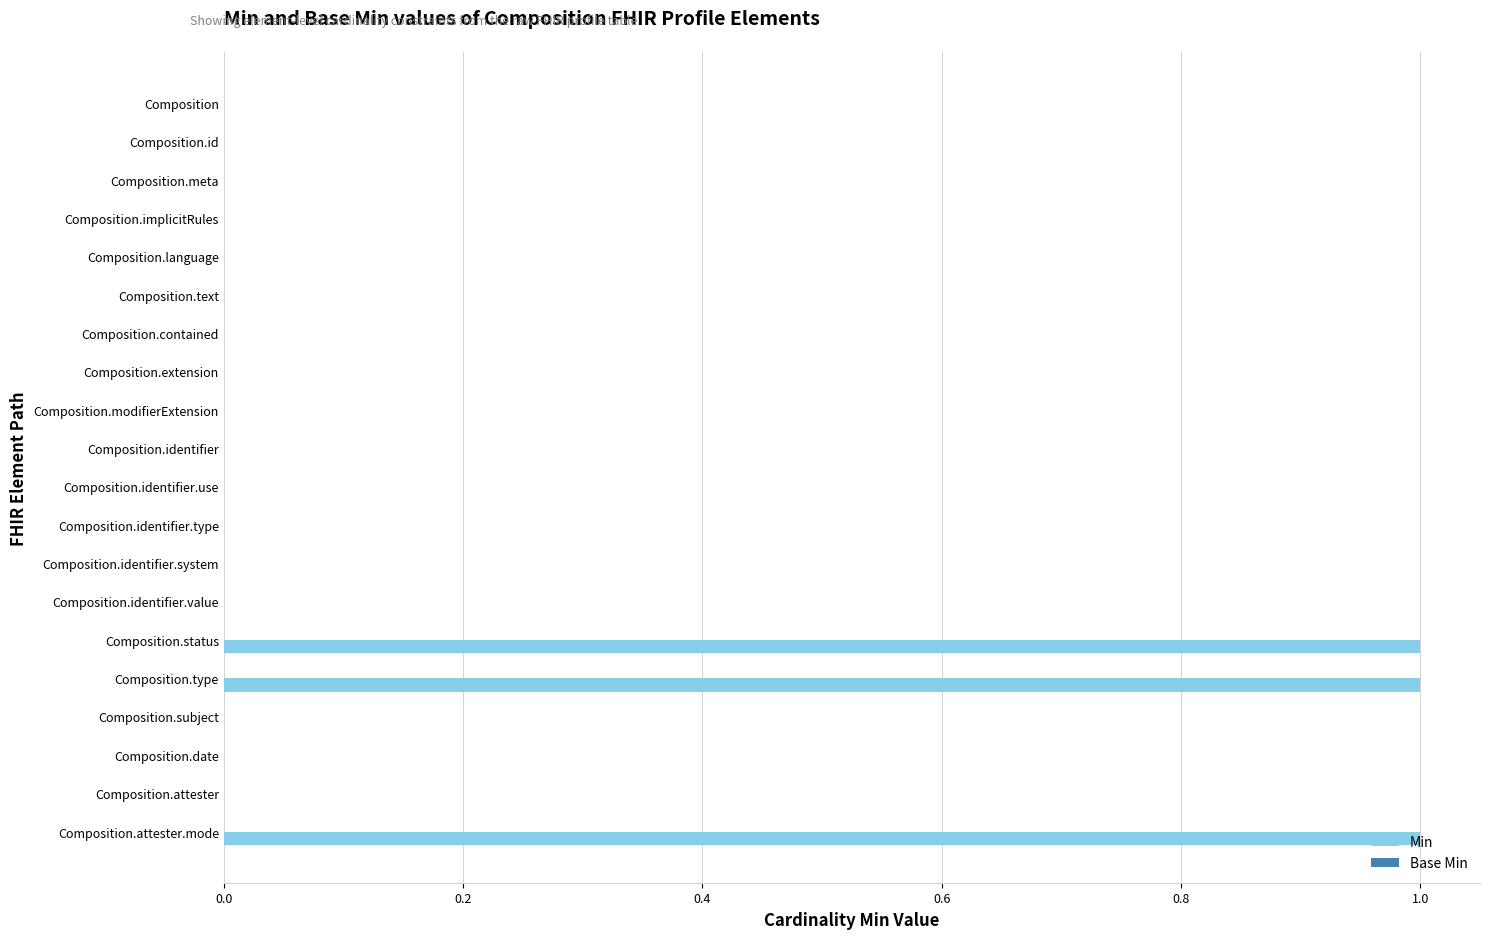

What is the sum of all values?

3